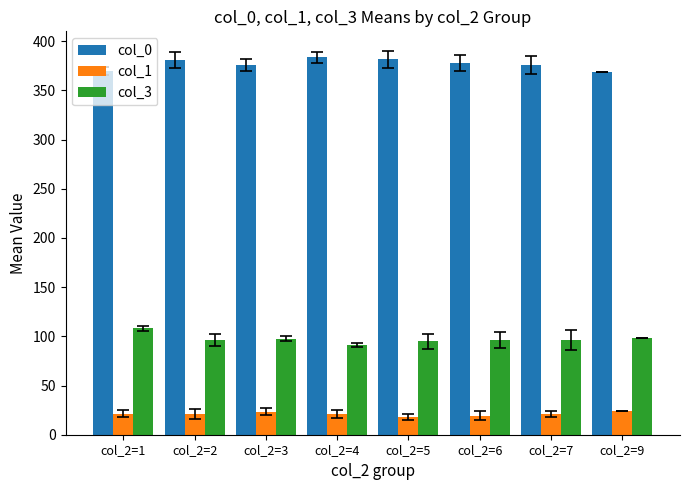

How many data points in col_0 are above 378?

4